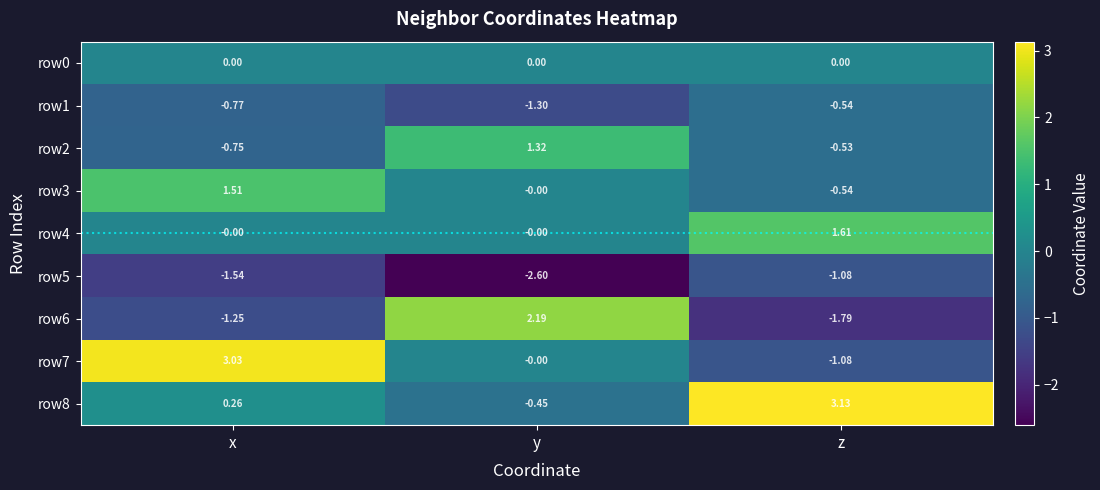

What is the spread (max minus min) of values at y?

4.8